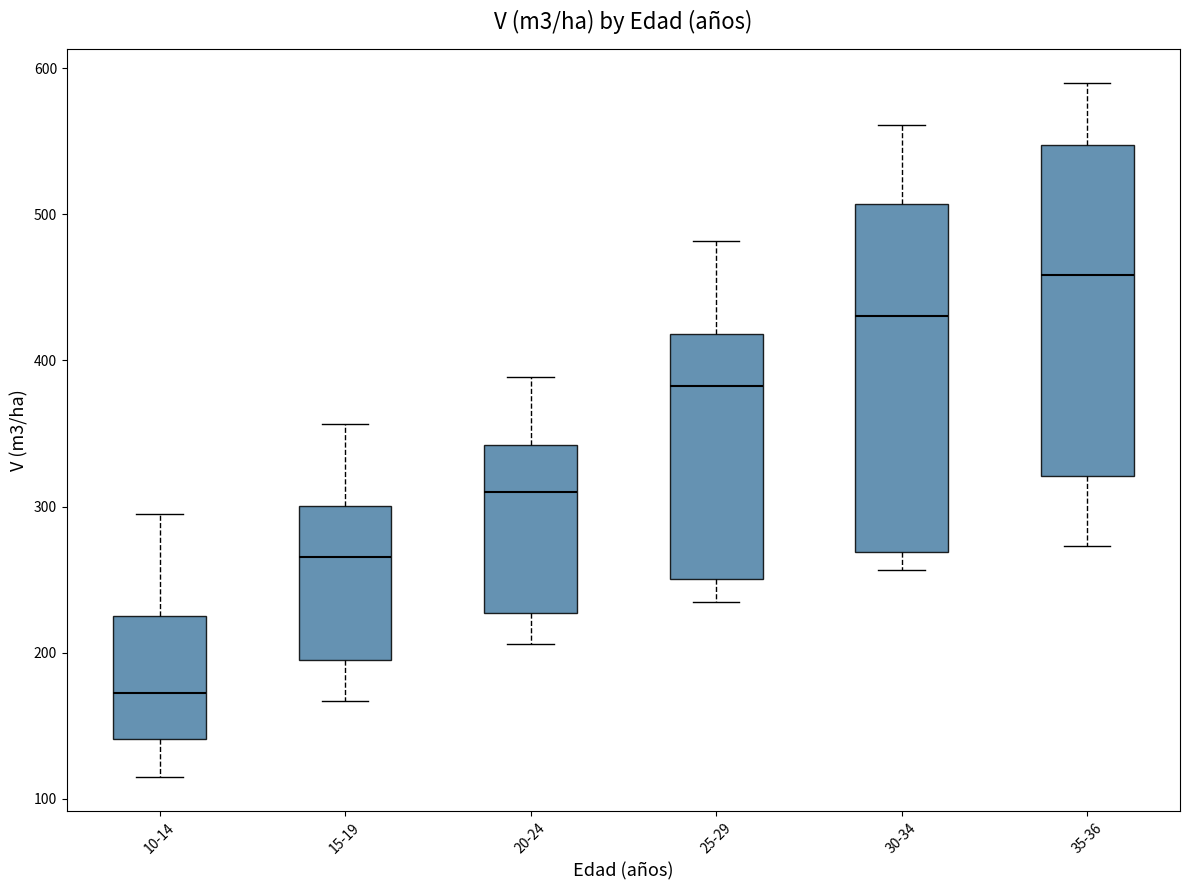

Reading left to right, transcribe this box plot: for each box, give where its median line is, the range the box spans, and where its two whiskers end, as read against the y-axis. The values are not printed on the chart, so give them approximately, as read against the axis.

10-14: median 170, box 140 to 230, whiskers 120 to 290
15-19: median 270, box 200 to 300, whiskers 170 to 360
20-24: median 310, box 230 to 340, whiskers 210 to 390
25-29: median 380, box 250 to 420, whiskers 230 to 480
30-34: median 430, box 270 to 510, whiskers 260 to 560
35-36: median 460, box 320 to 550, whiskers 270 to 590